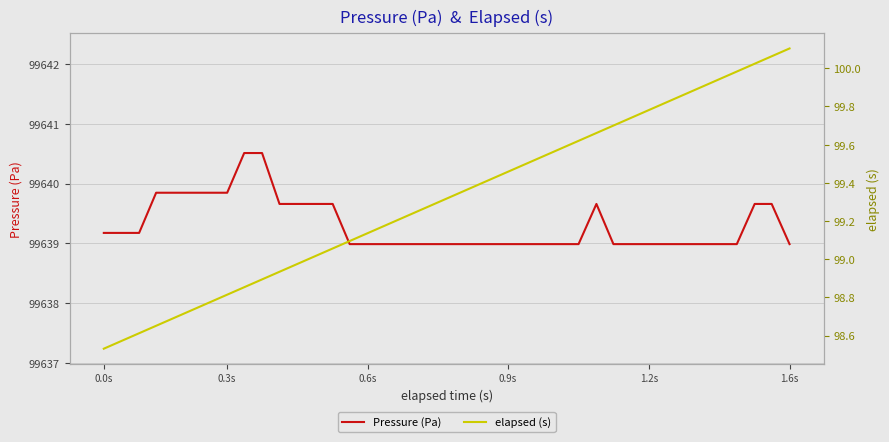

Is this an area chart (filled region under the line)?

No